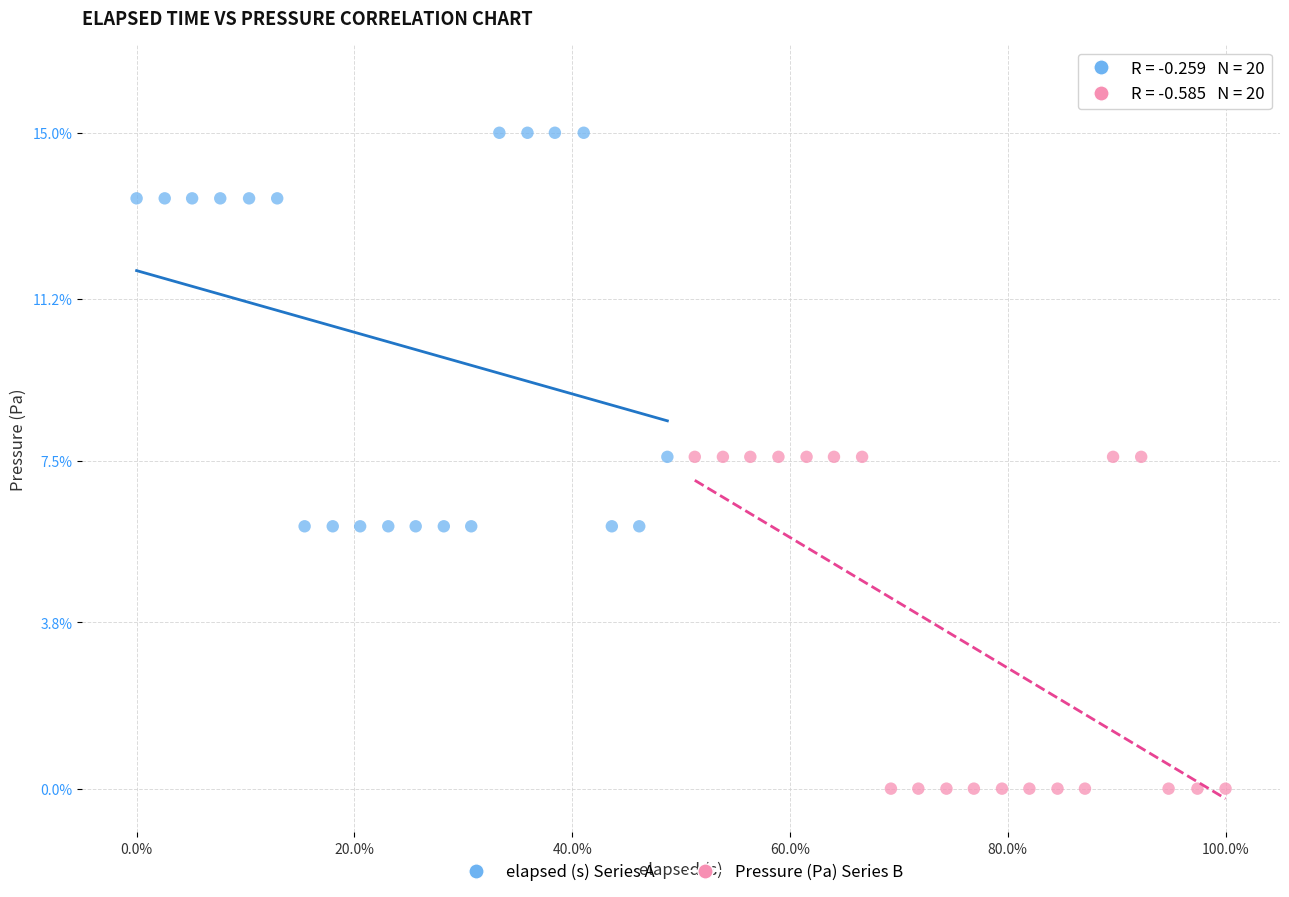

Which series has the largest Y range (max minus min)?

elapsed (s) Series A